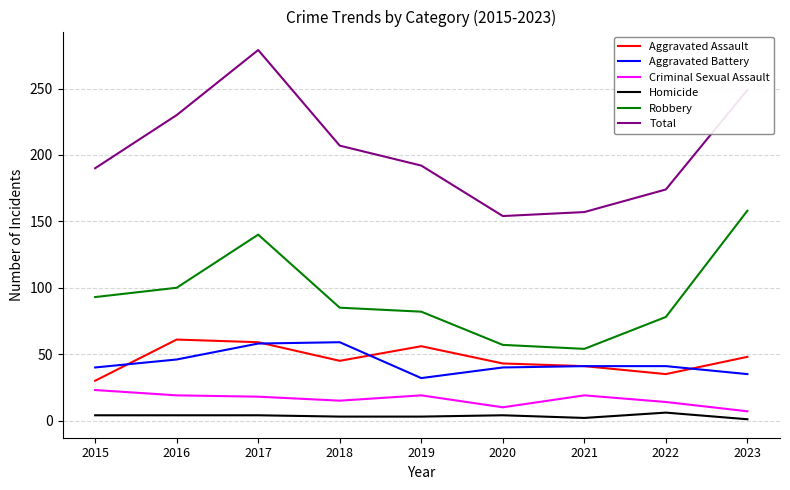

Is the value of Homicide at 2017 greater than the value of Aggravated Battery at 2021?

No